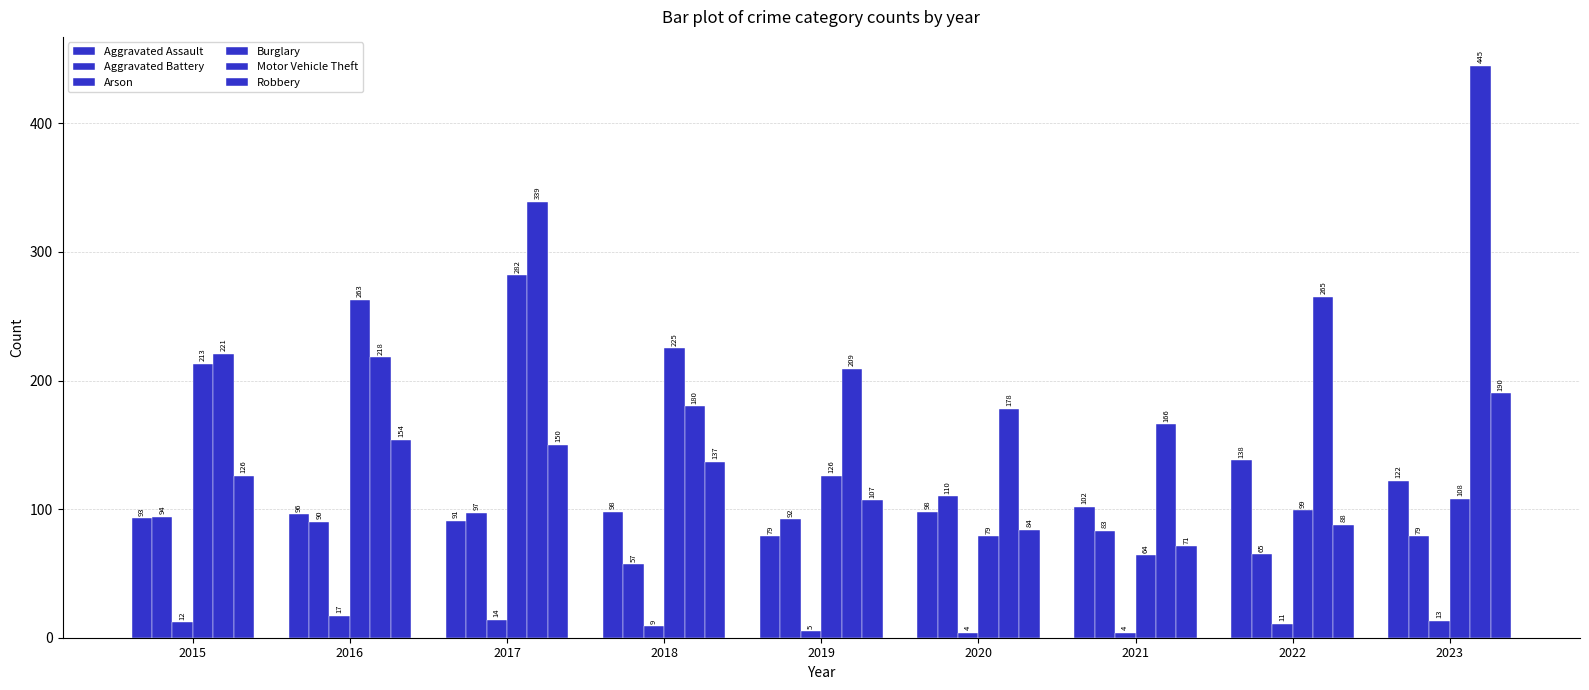

At which label is Burglary closest to 173?

2015